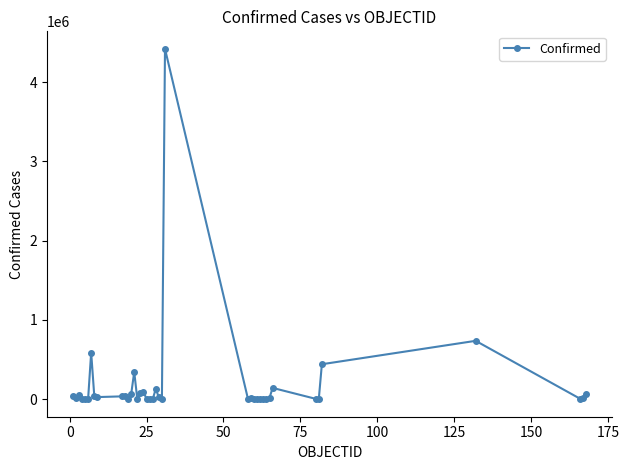

True or false: the data has more than 0 interior local peaks.

True